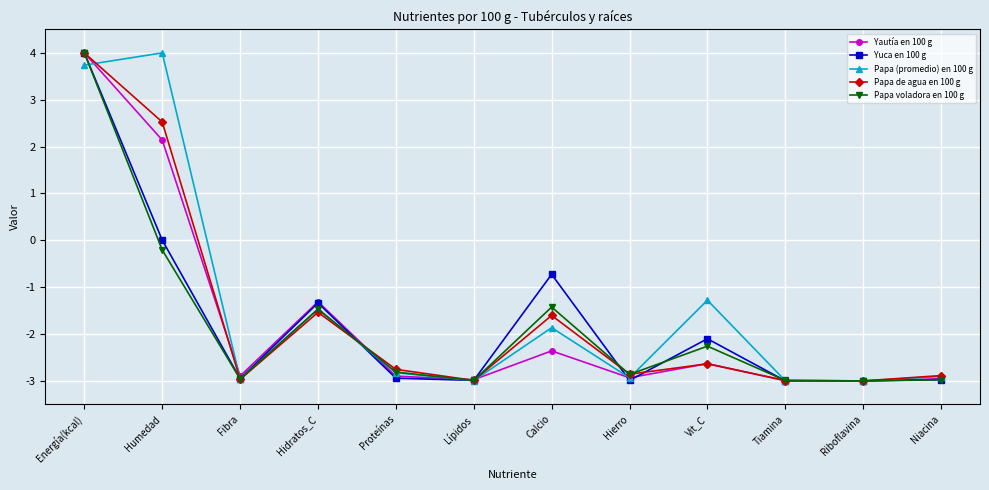

What is the value of the Yautía en 100 g point at the 1st from the left?

4.0